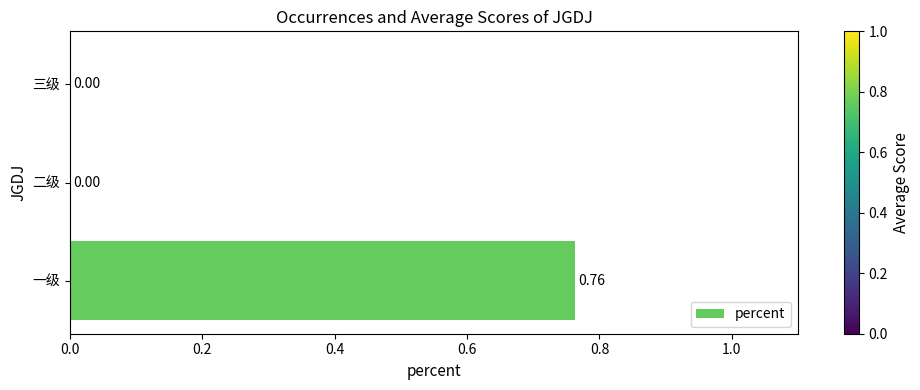

Which has a higher value, 三级 or 一级?

一级